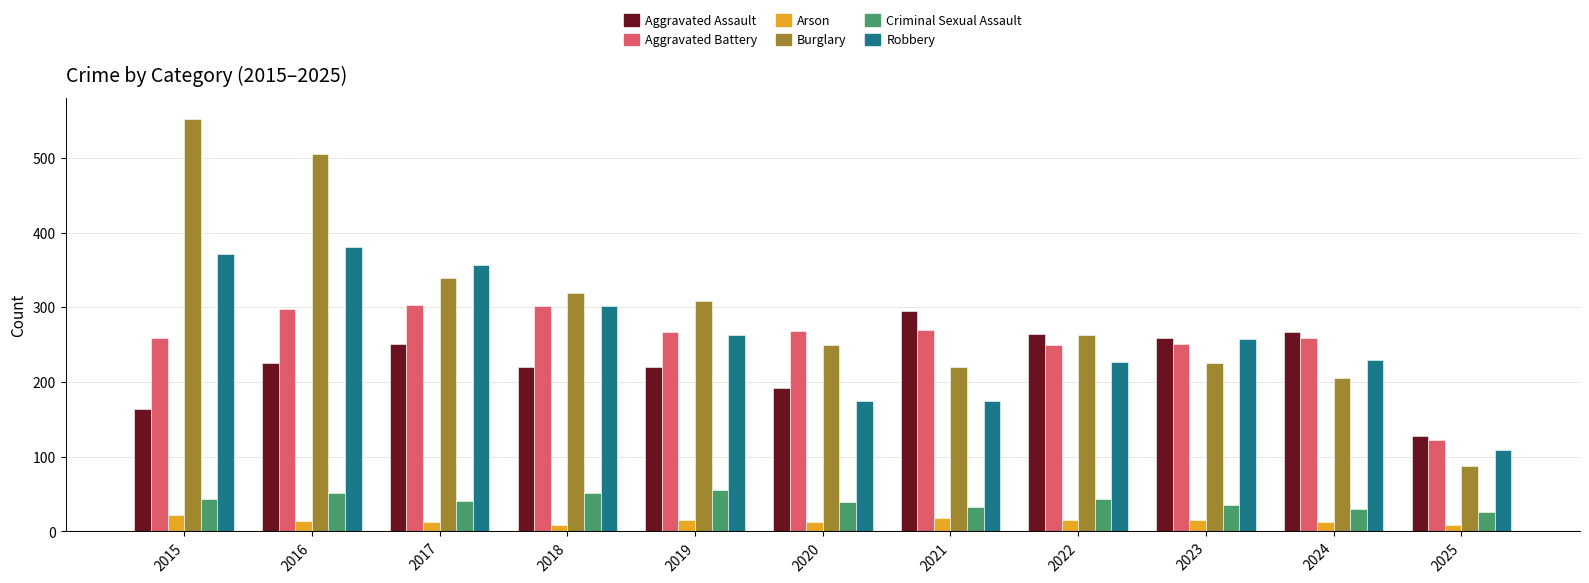

What is the total value across all series at 2023?

1042